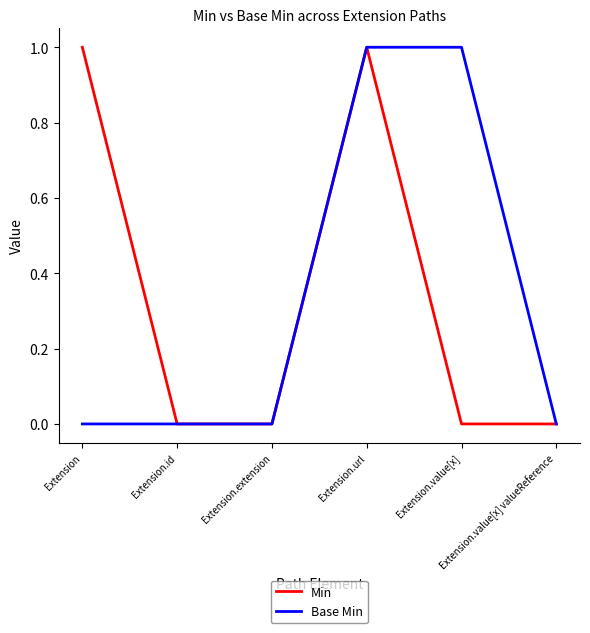

What are all the series names shown in the legend?

Min, Base Min